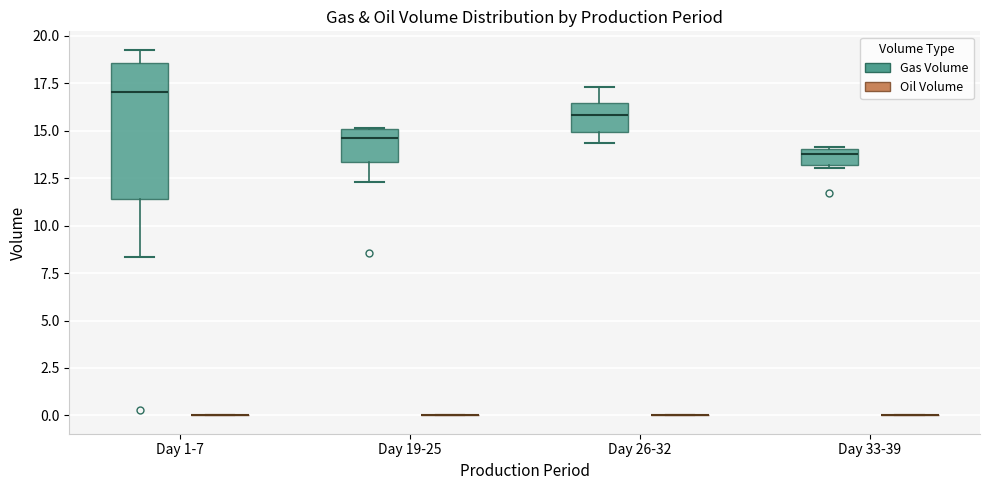

Comparing the boxes themselves (not the whiskers), which one is the tallest?

Day 1-7 (Gas Volume)